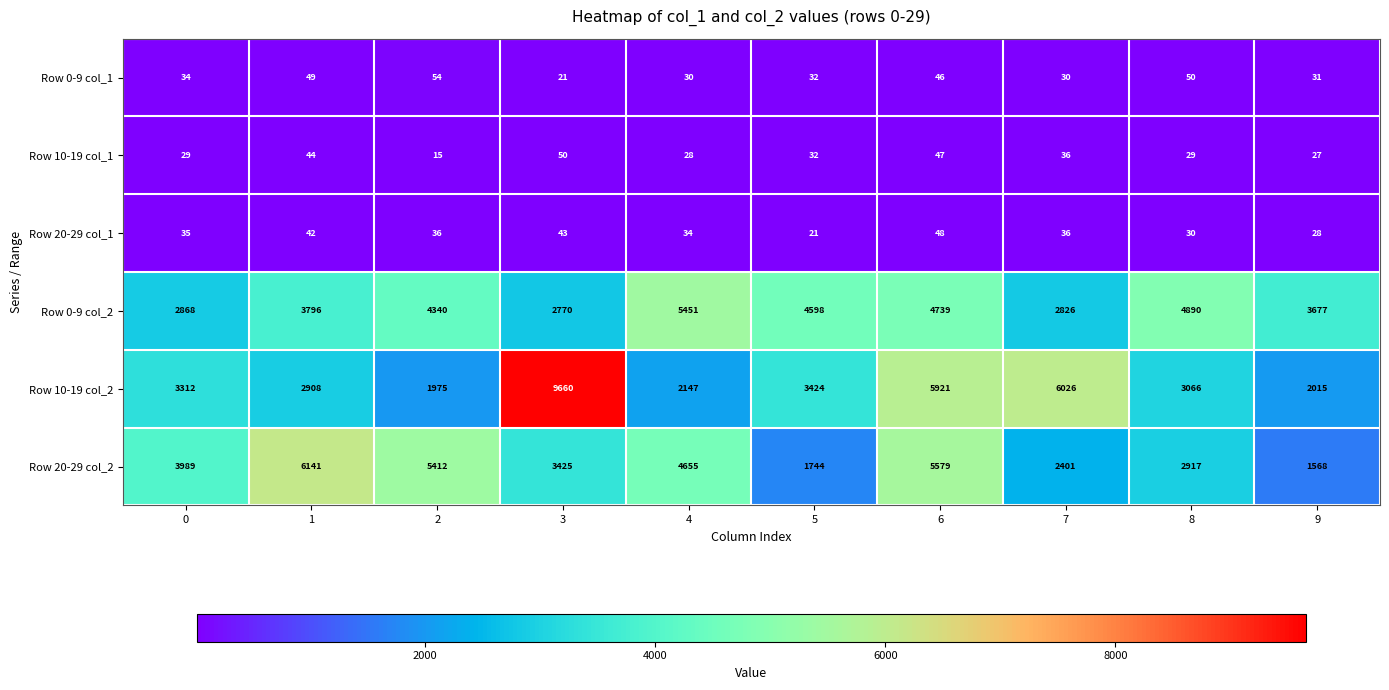

Which series has the widest spread of values?

Row 10-19 col_2